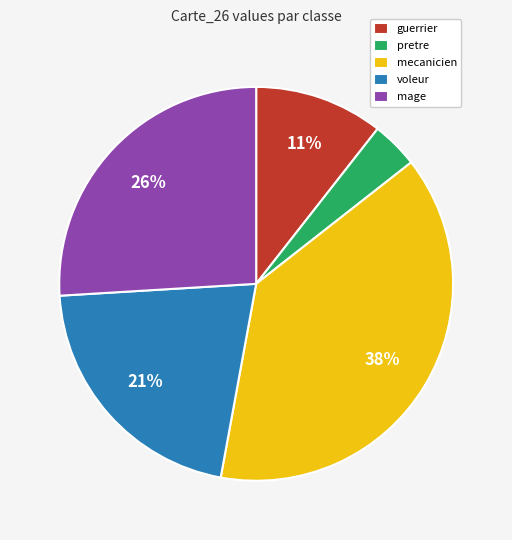

What is the smallest slice in the pie chart?

pretre